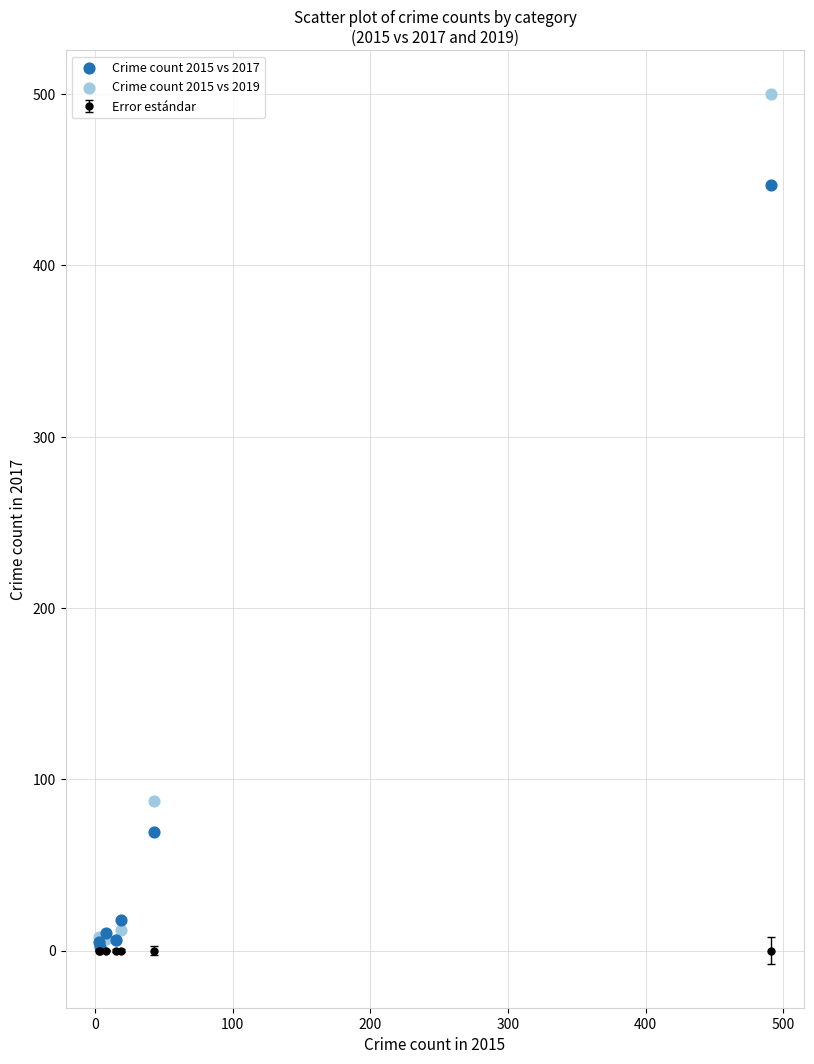

In the Crime count 2015 vs 2019 series, what Y value is closest to 252?

87